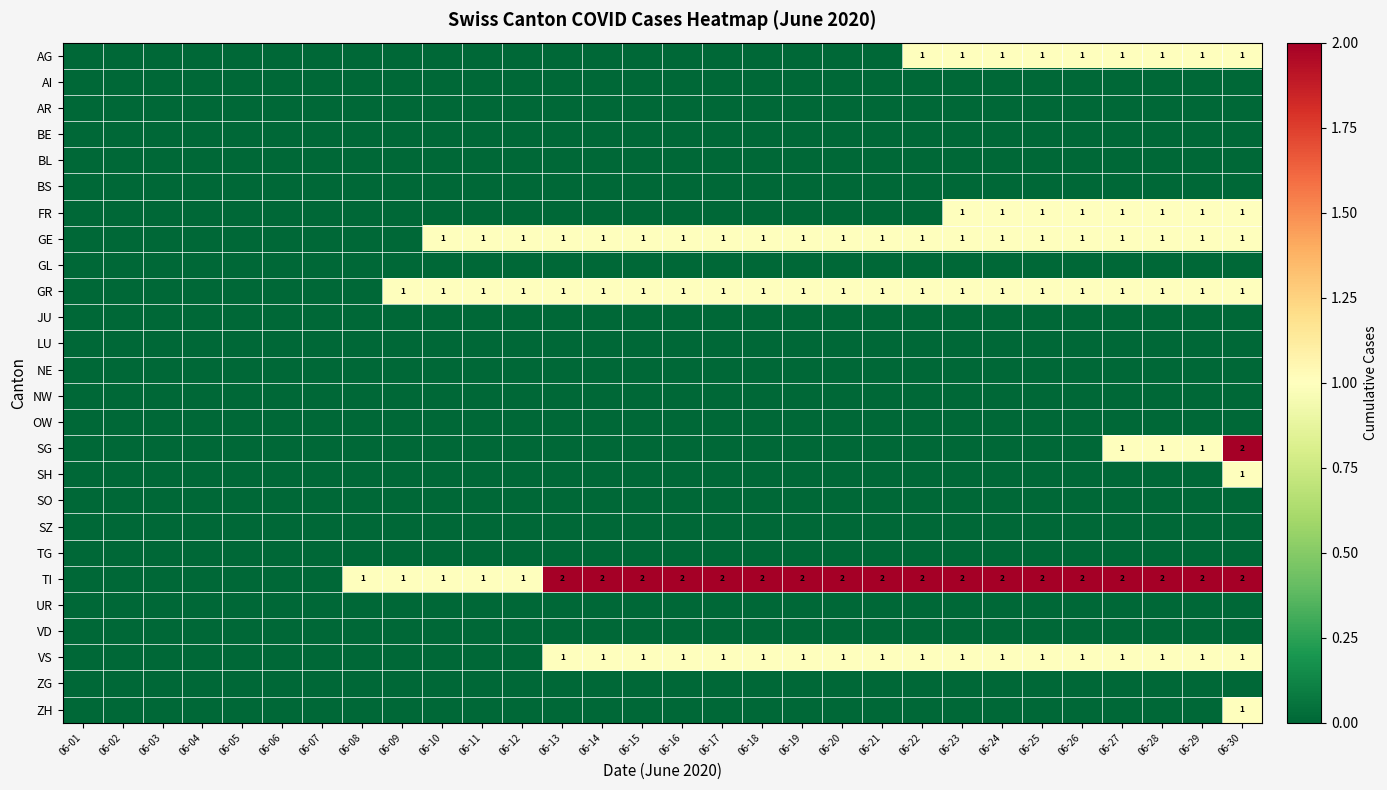

True or false: AG has a value of 0 at 06-22.

False